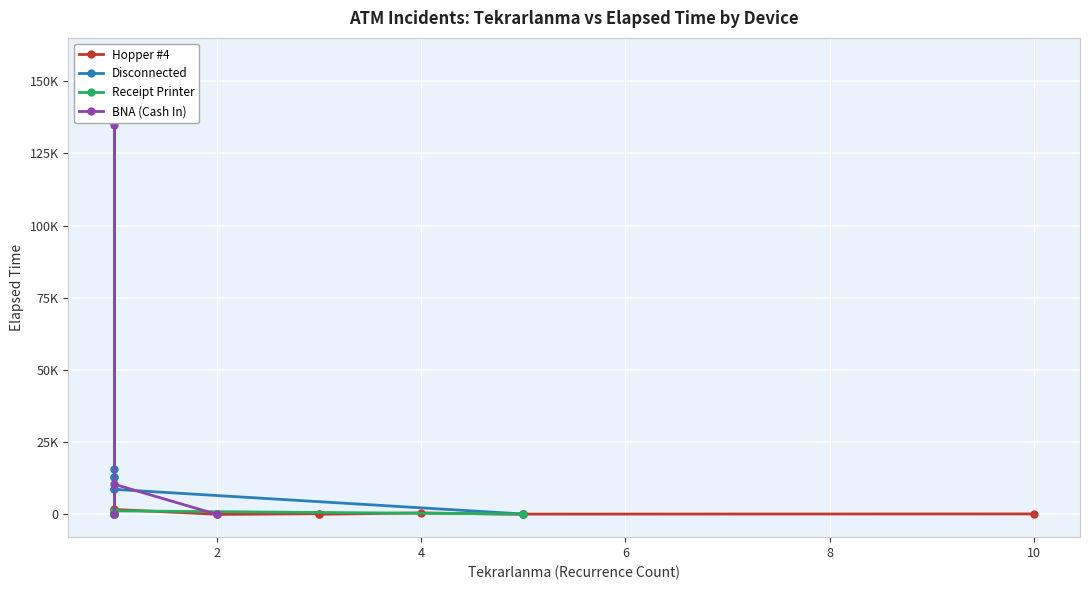

True or false: there are more than 1 points higher than both neighbors.

True